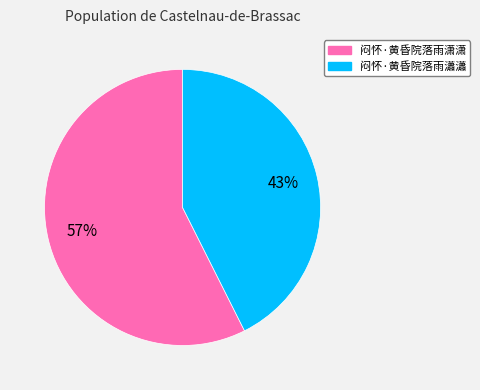

Between 闷怀·黄昏院落雨瀟瀟 and 闷怀·黄昏院落雨潇潇, which is larger?

闷怀·黄昏院落雨潇潇